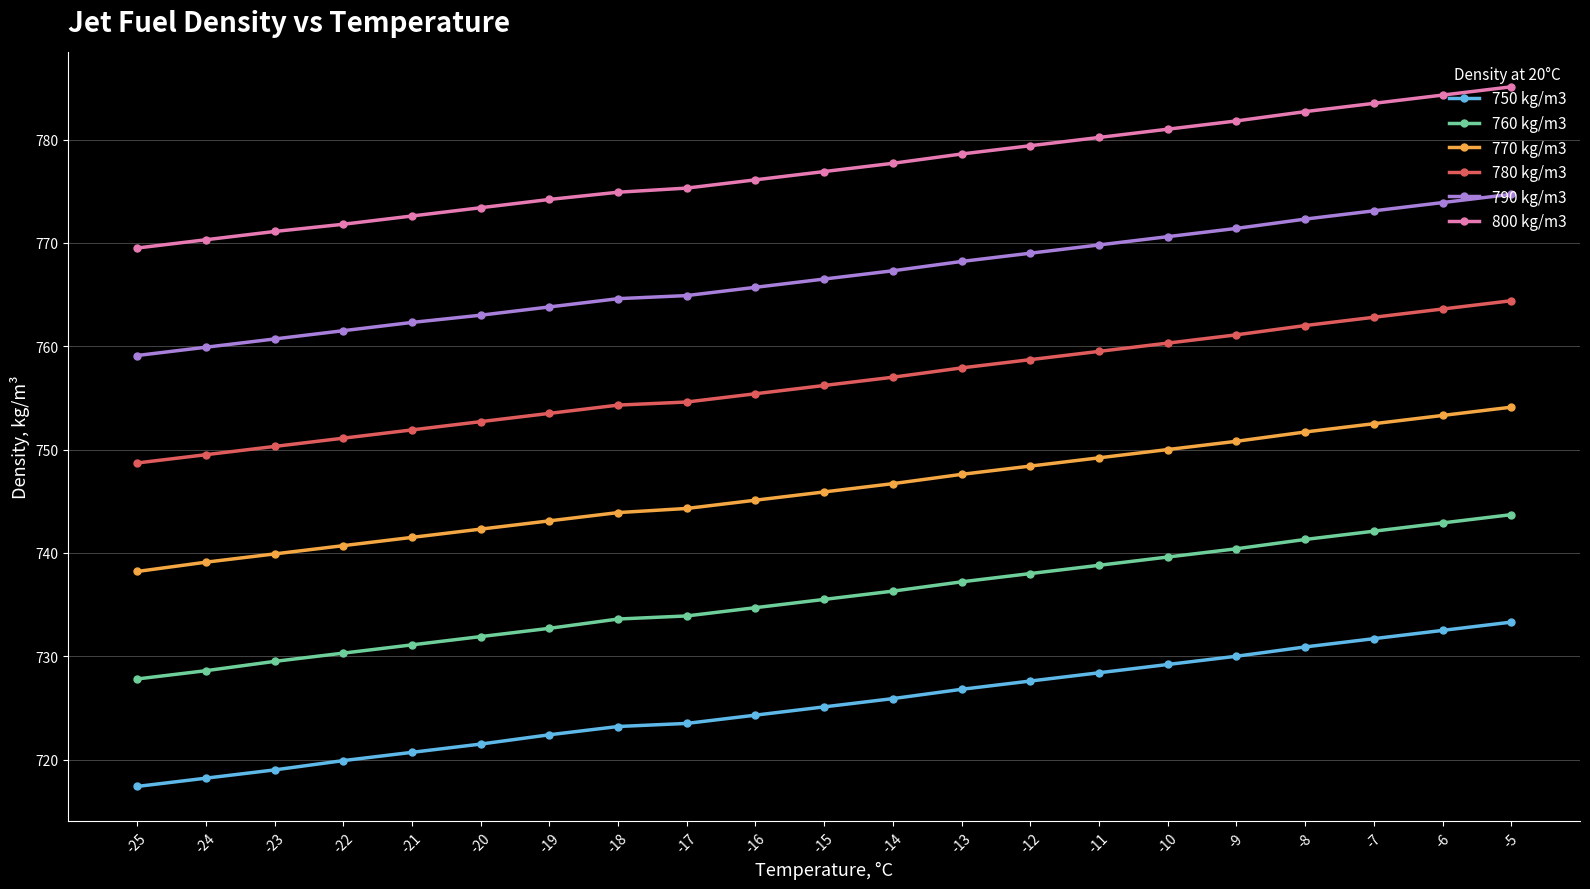

Rank the series by their maximum value, from highest to lowest.

800 kg/m3, 790 kg/m3, 780 kg/m3, 770 kg/m3, 760 kg/m3, 750 kg/m3